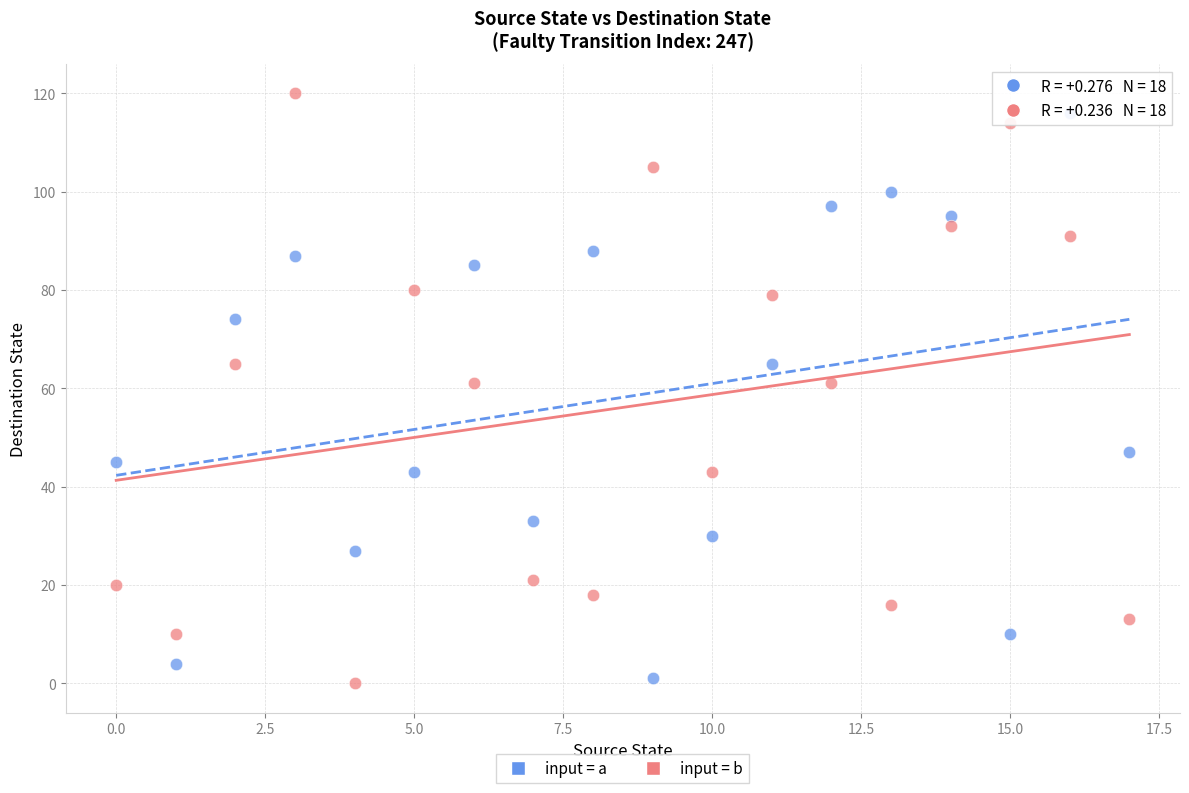

Across all data points, what is the range of Y values (max minus min)?

120